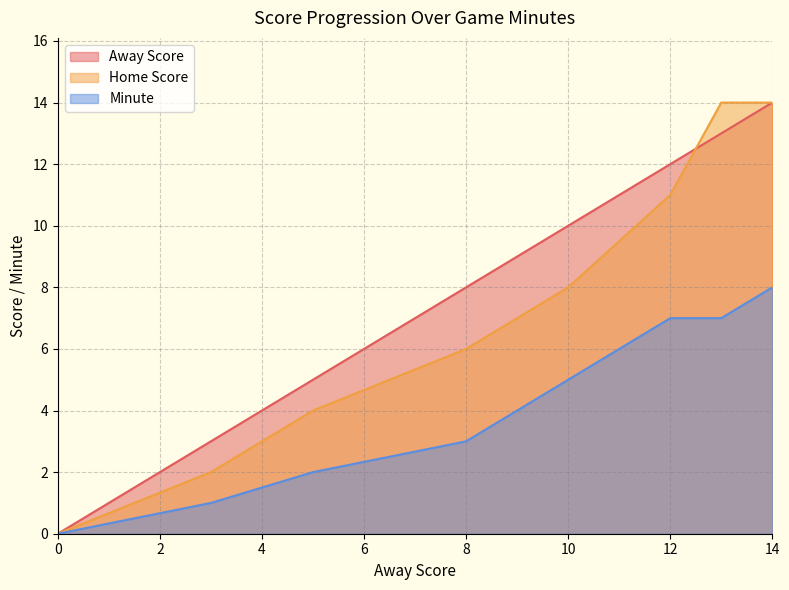

Which series has the widest spread of values?

Away Score